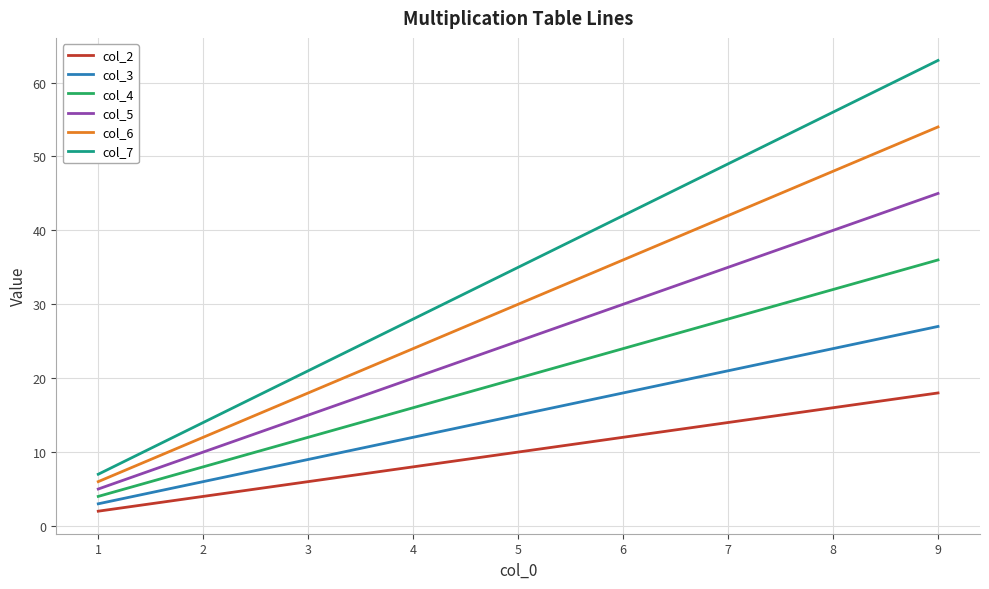

Between 8 and 9, which series saw the biggest shift?

col_7